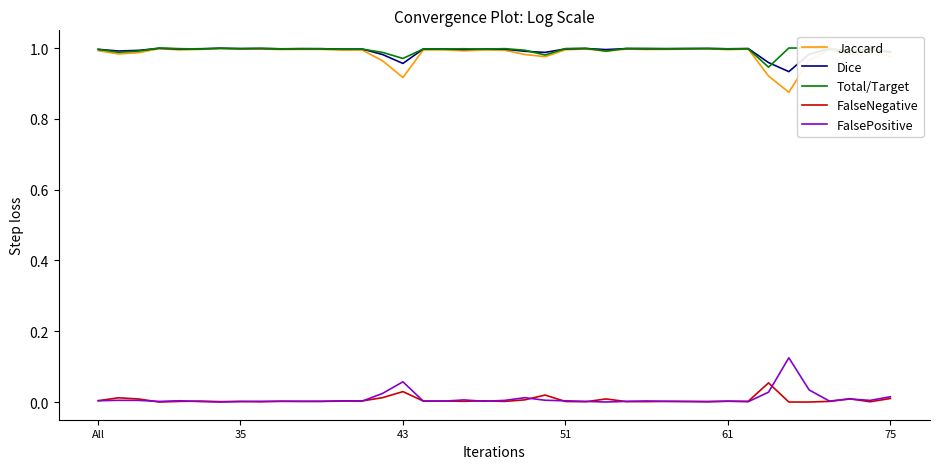

At 27, list the series in order from largest to smallest.

Total/Target, Dice, Jaccard, FalsePositive, FalseNegative